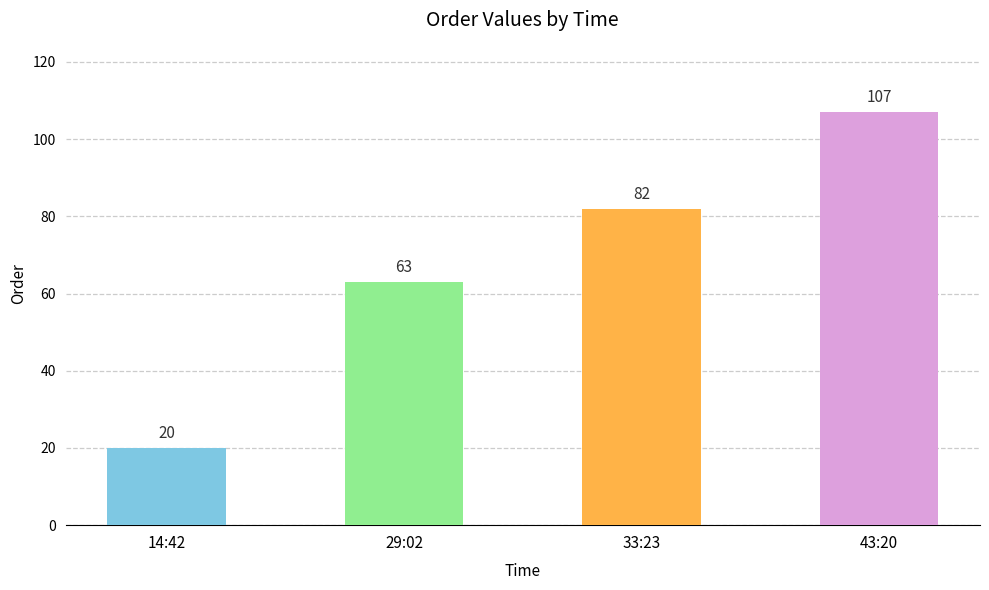

List the labels in order of value, smallest first.

14:42, 29:02, 33:23, 43:20